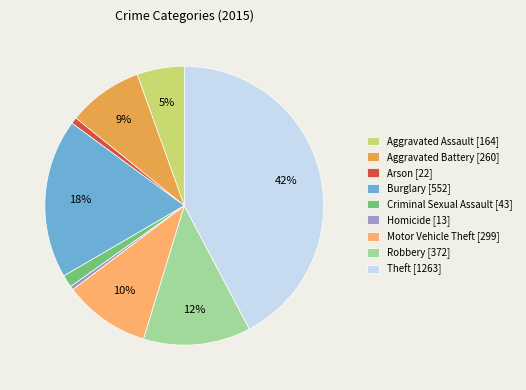

To the nearest percent, what portion does Robbery represent?

12%